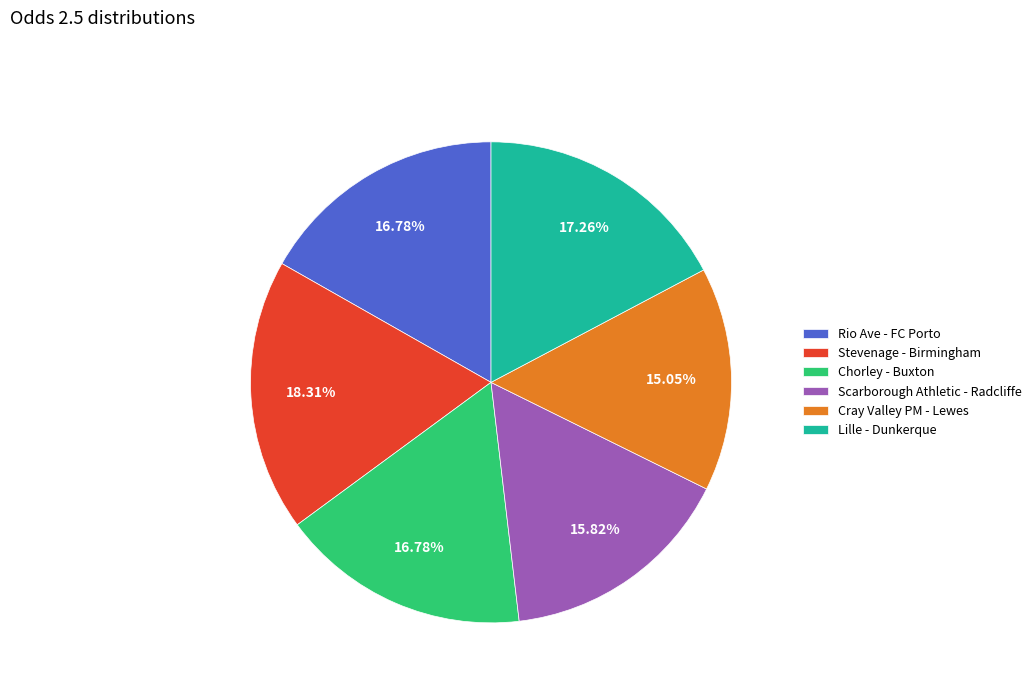

To the nearest percent, what is the difference between the Scarborough Athletic - Radcliffe and Stevenage - Birmingham slice percentages?

2%